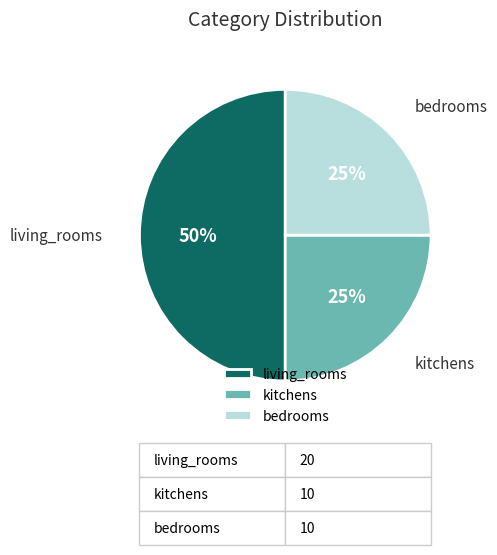

Which slice is the largest?

living_rooms